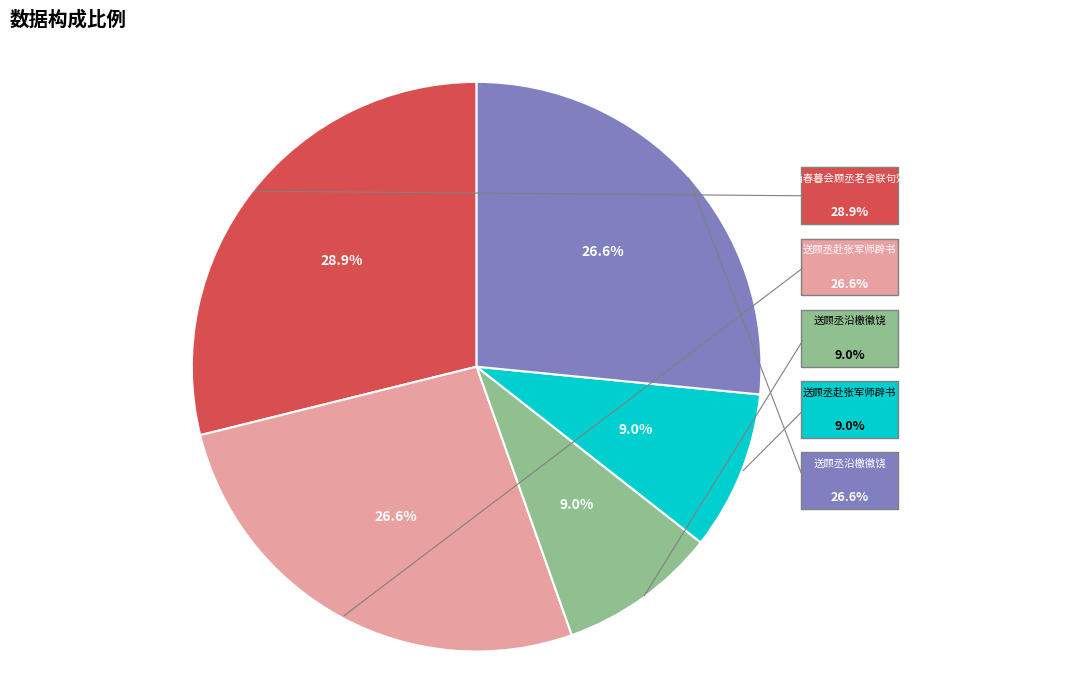

How many segments does this pie chart have?

5